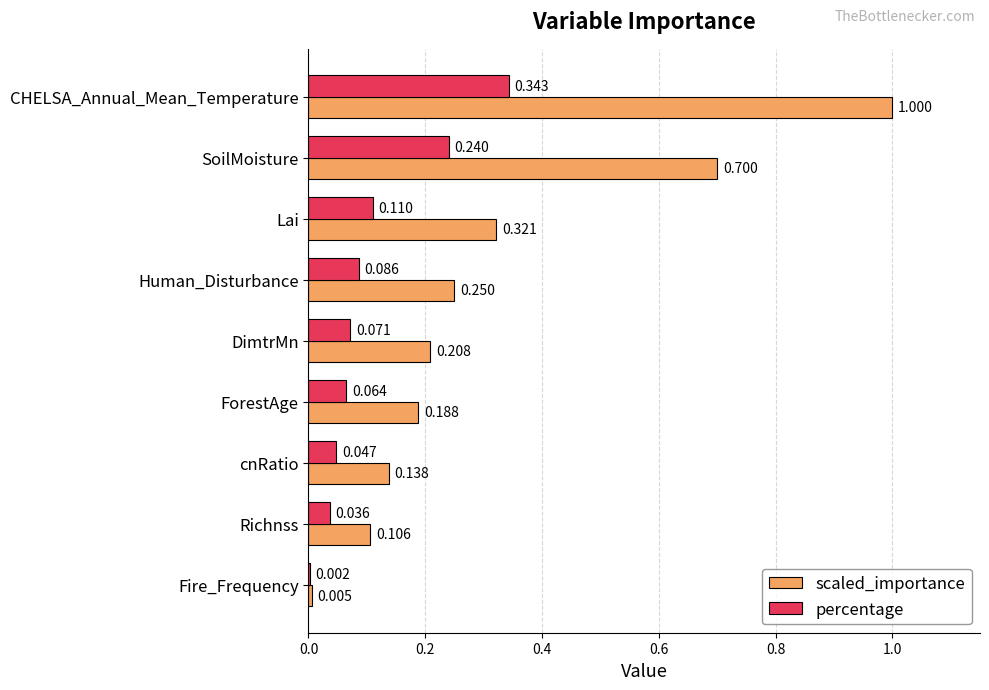

At which label is percentage closest to 0?

Fire_Frequency